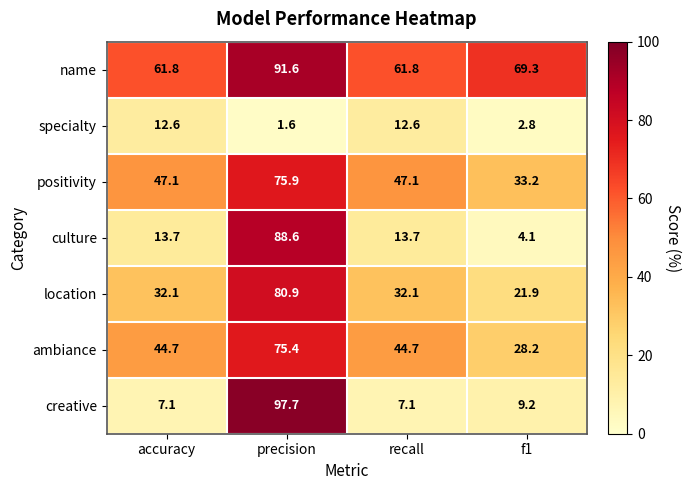

Where does the culture series first go above 13?

accuracy